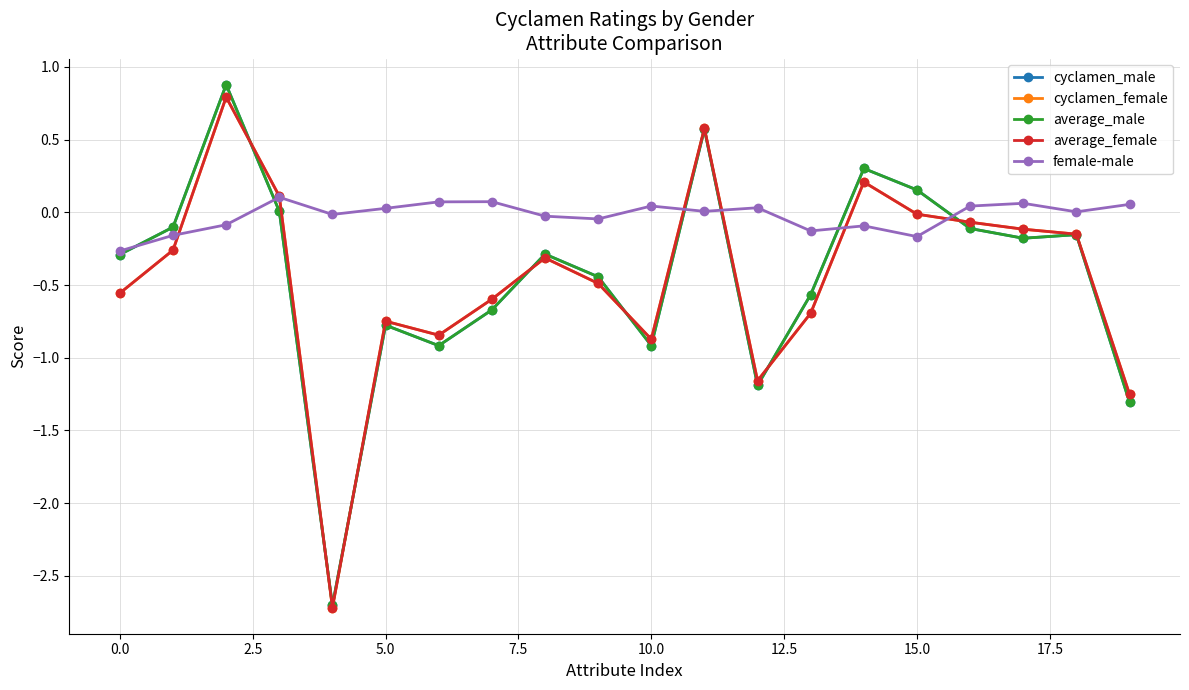

Which series has the largest range (max minus min)?

cyclamen_male